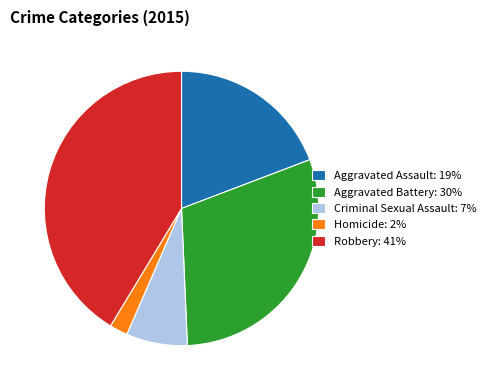

How many slices are in this pie chart?

5